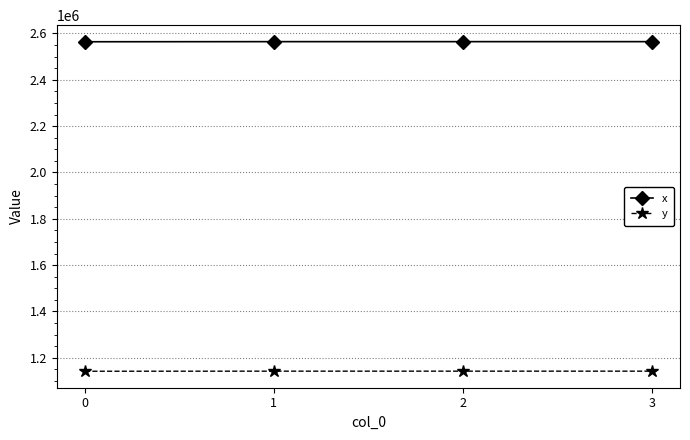

At 2, list the series in order from smallest to largest.

y, x